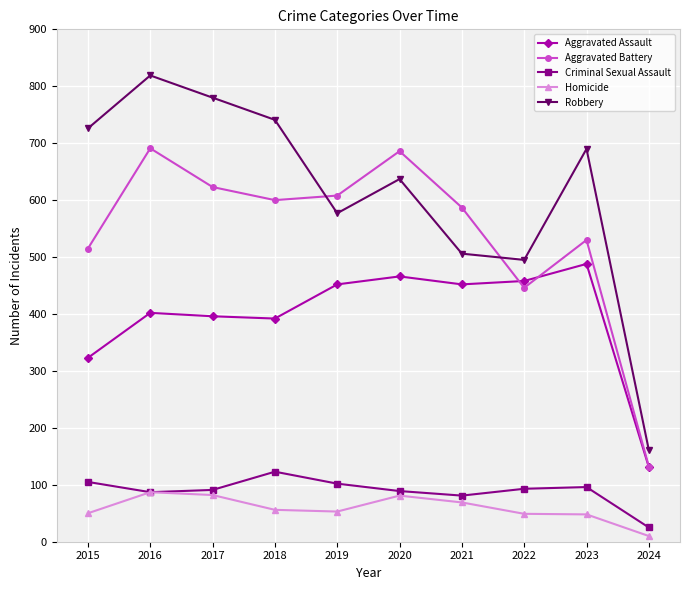

How many data points in Aggravated Battery are less than 600?

5